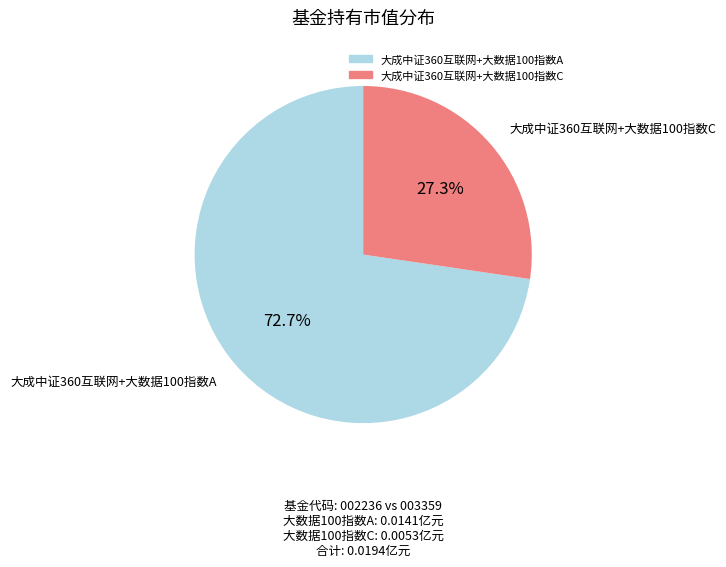

Is 大成中证360互联网+大数据100指数A the majority of the pie?

Yes